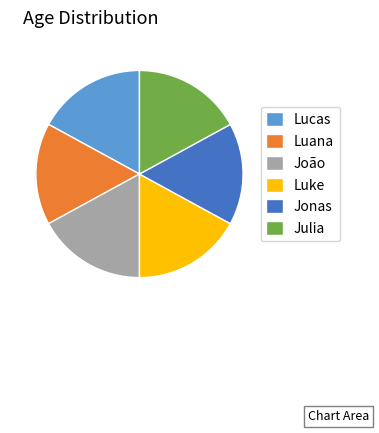

Approximately how many times larger is the value at Luana compared to Jonas?

1.0